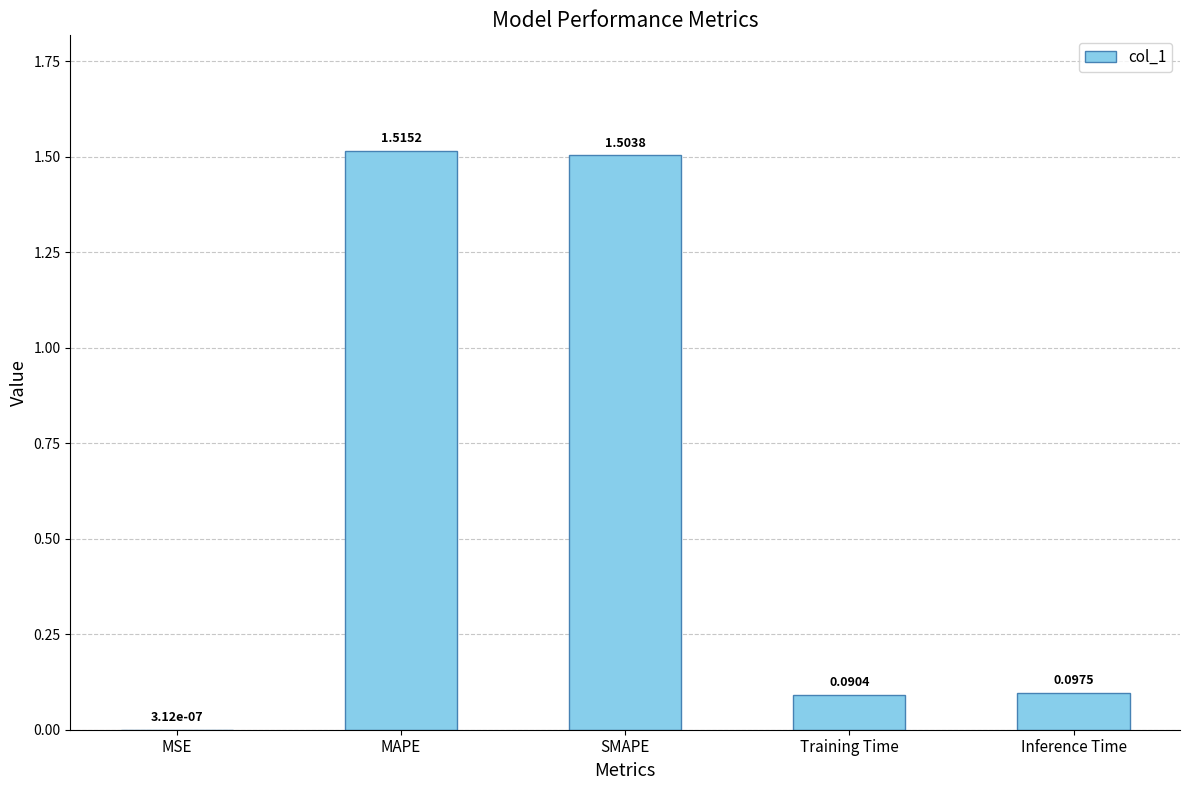

Is it true that the value at MAPE is 1.5?

True